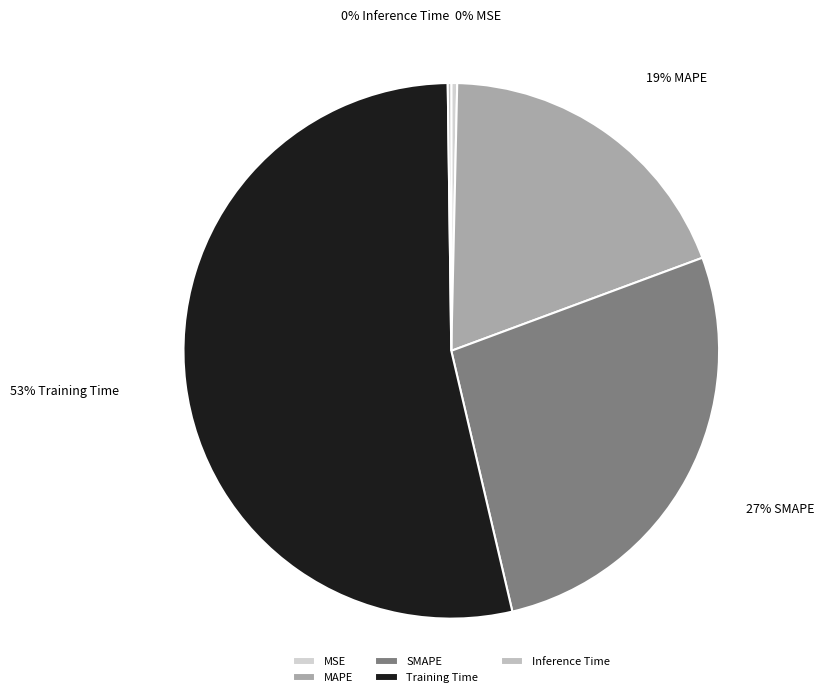

To the nearest percent, what is the combined percentage of SMAPE and MSE?

27%